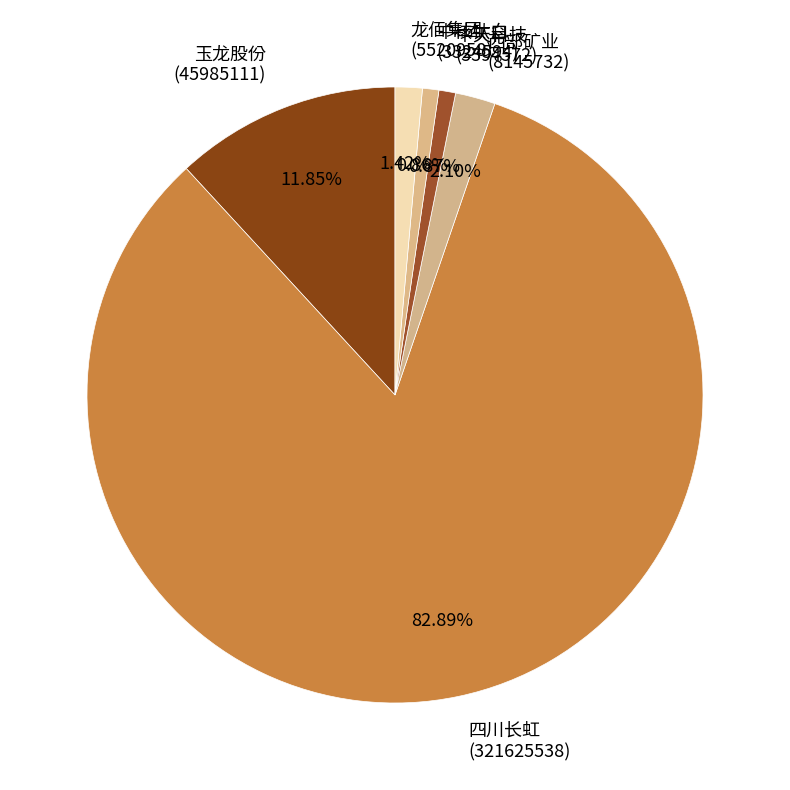

Combined, do 西部矿业 (8145732) and 四川长虹 (321625538) account for over 50%?

Yes